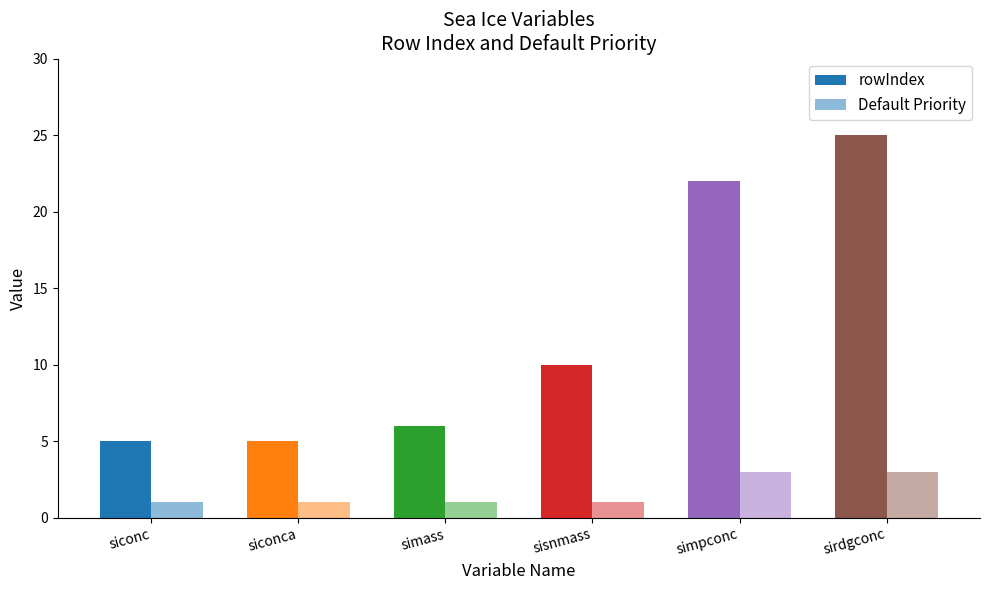

How many data points does each series have?

6